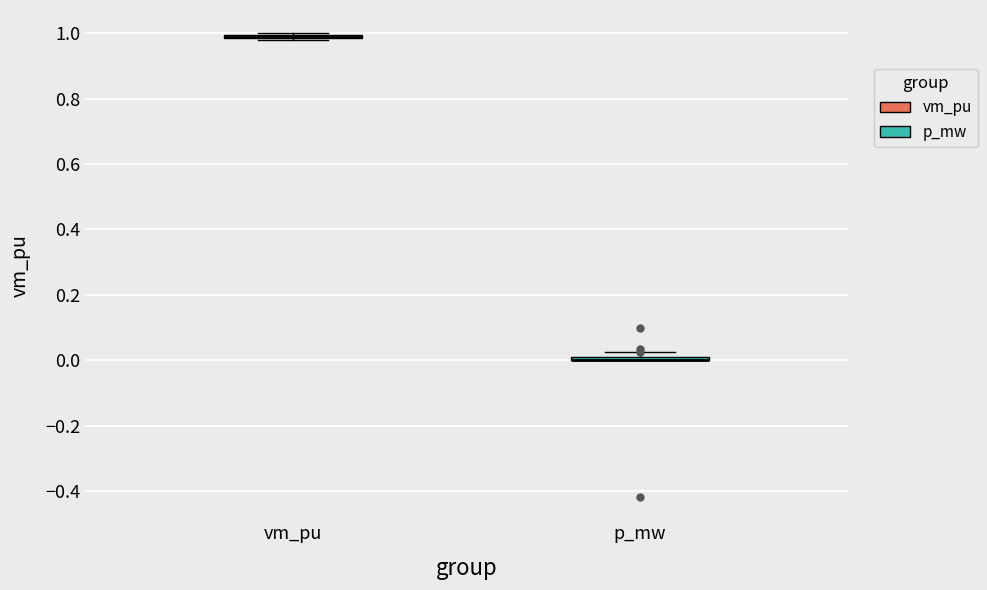

Where is the lower edge of the box for p_mw on the y-axis? The values are not printed on the chart, so give them approximately, as read against the axis.

0.00